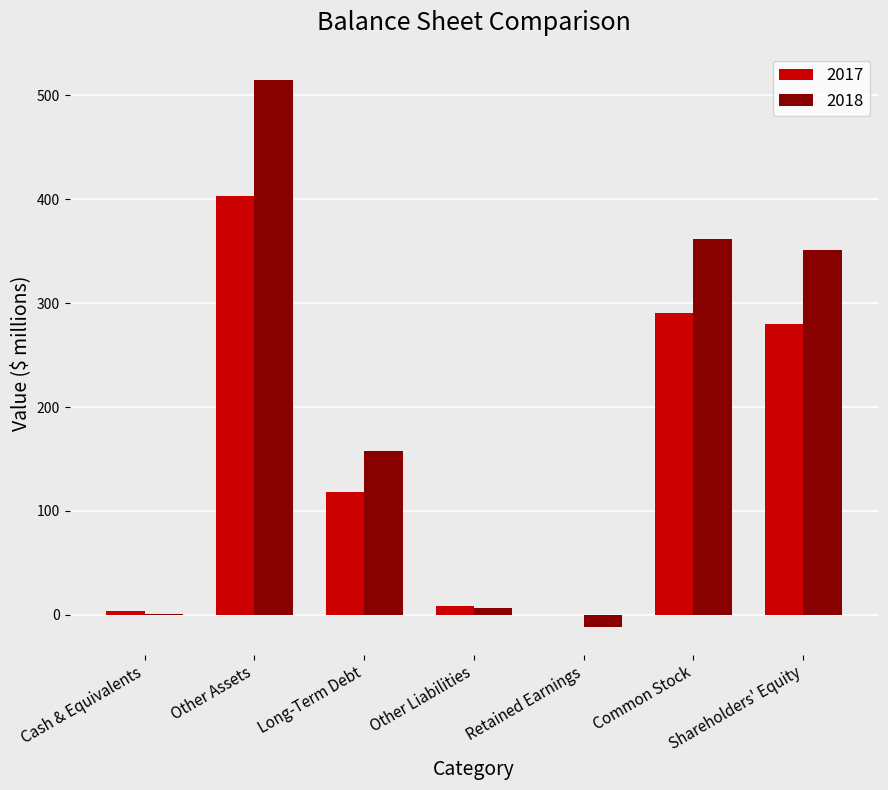

Reading left to right, what are all the values shown in this chart?

2017: Cash & Equivalents=4	Other Assets=403	Long-Term Debt=118	Other Liabilities=9	Retained Earnings=0	Common Stock=290	Shareholders' Equity=280
2018: Cash & Equivalents=1	Other Assets=515	Long-Term Debt=158	Other Liabilities=7	Retained Earnings=-12	Common Stock=362	Shareholders' Equity=351